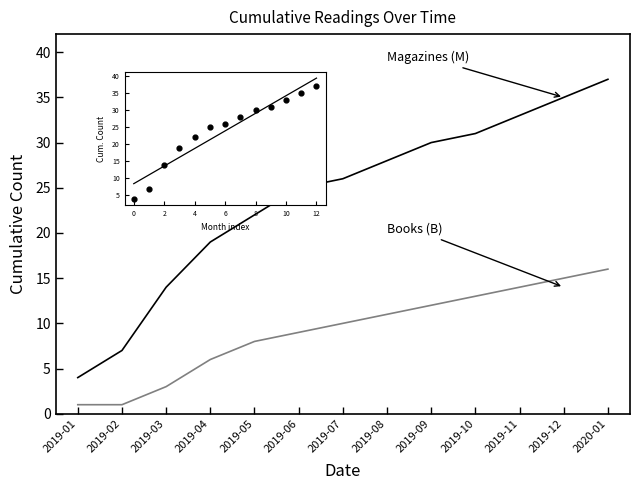

At which category is the sum across all series the highest?

2020-01